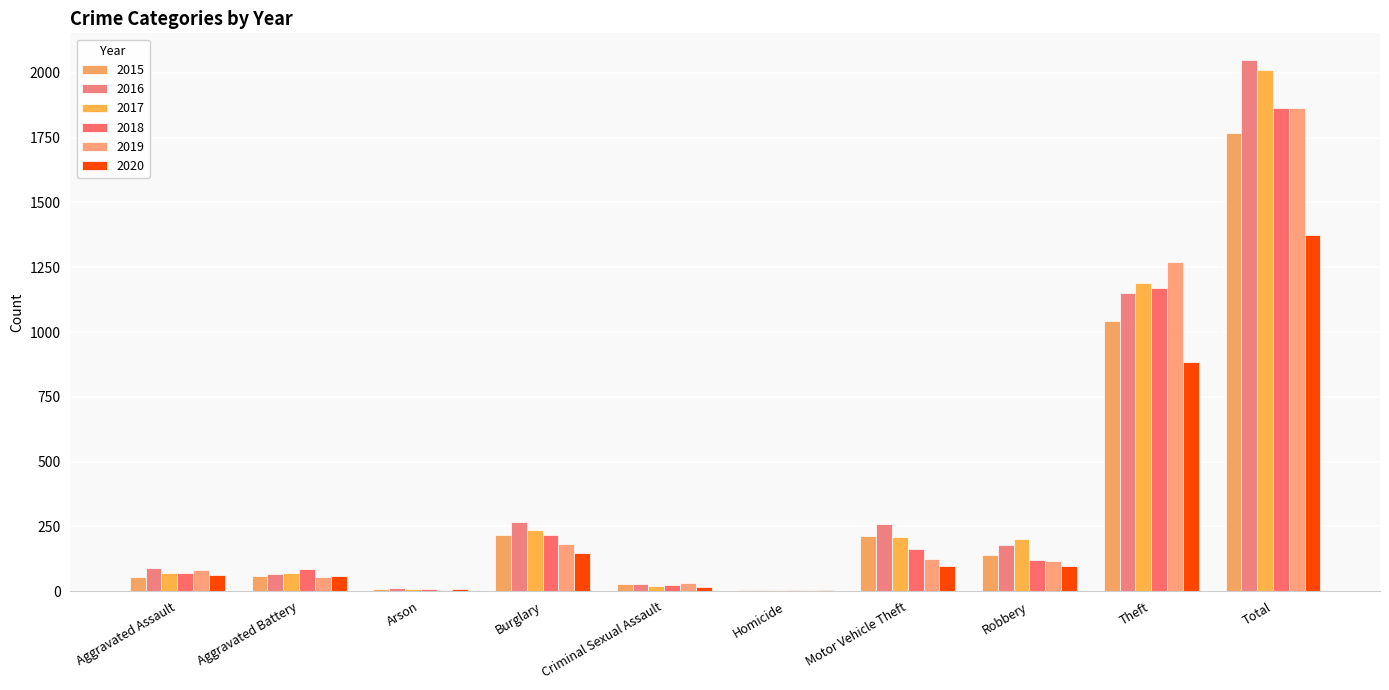

How many groups of bars are there?

10